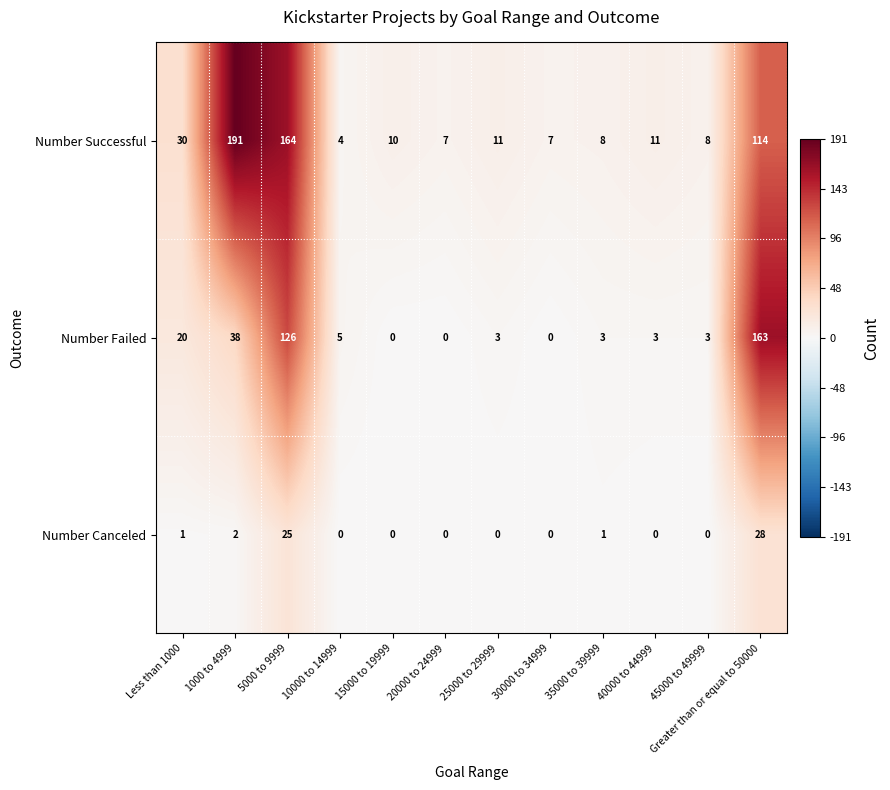

Is it true that Number Successful equals 11 at 40000 to 44999?

True